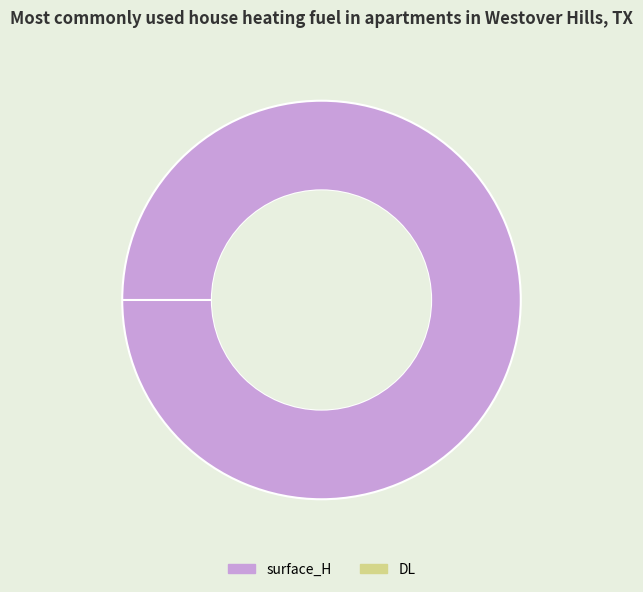

What is the smallest slice in the pie chart?

DL